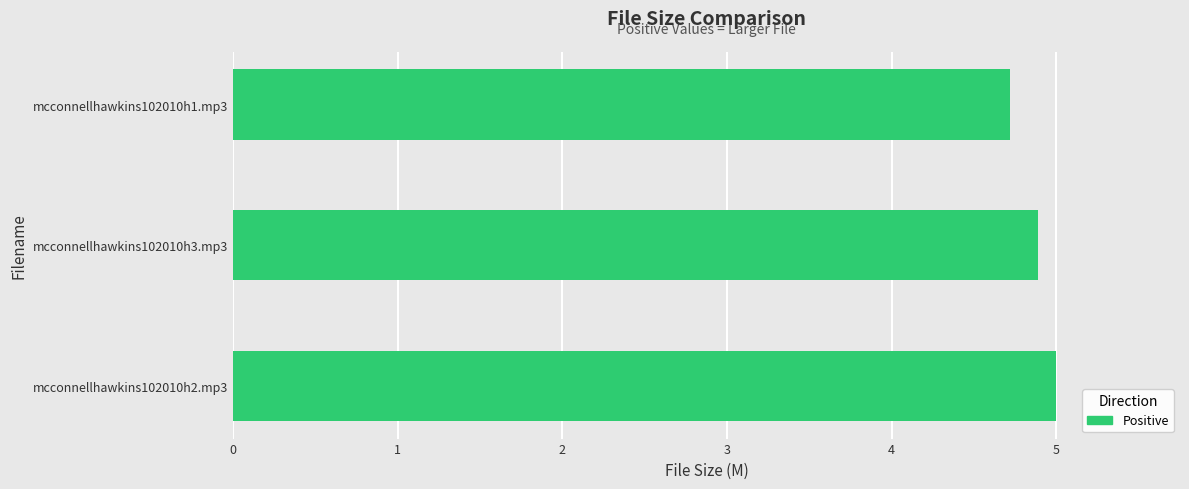

Count the number of data series in this chart.

1